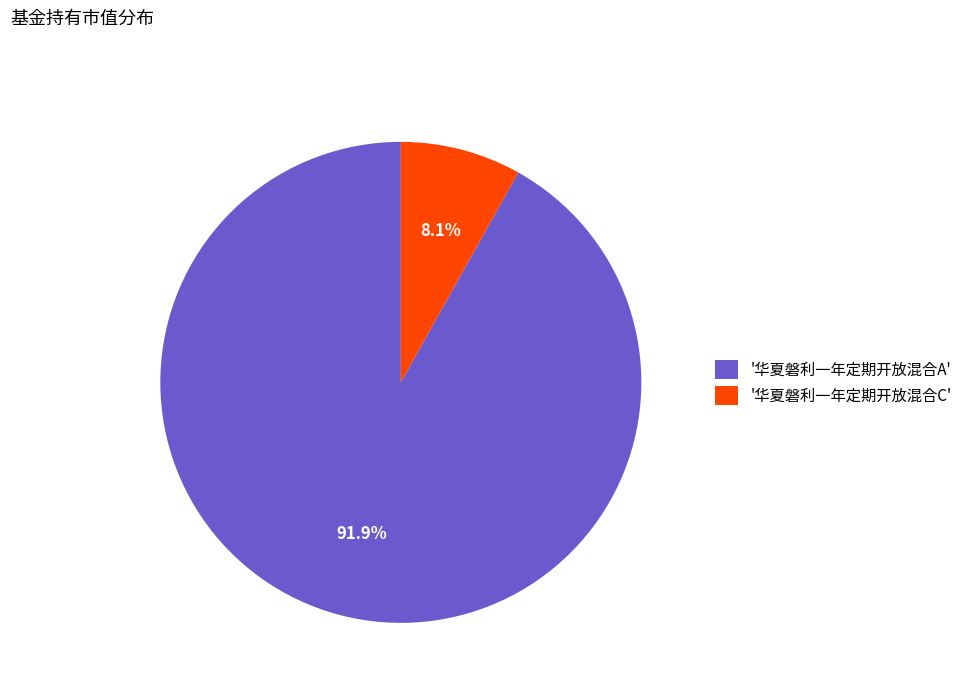

How many segments does this pie chart have?

2